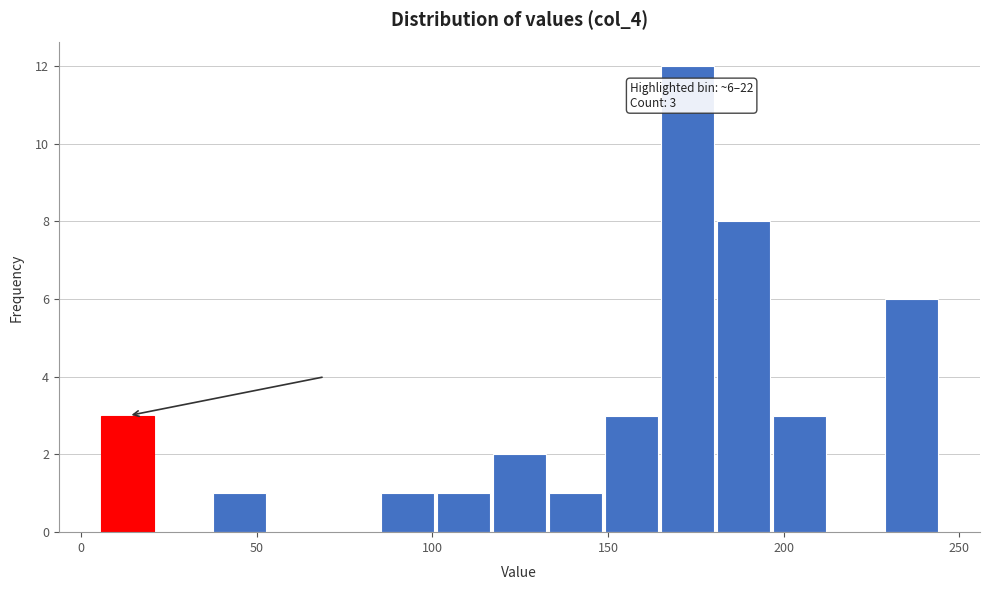

Read against the x-axis, roughly where is the centre of the tallest bar?

175